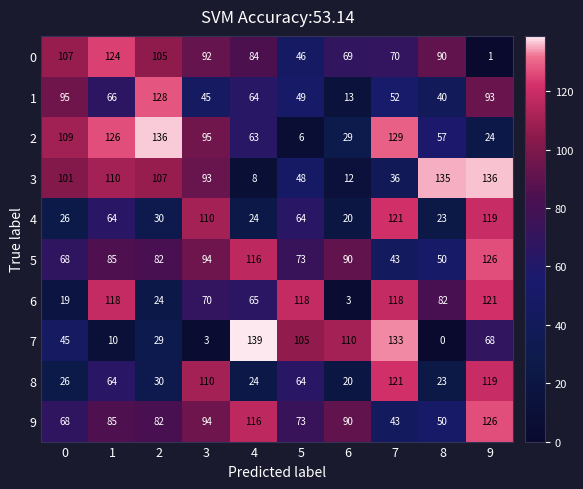

How many series are shown in this chart?

10